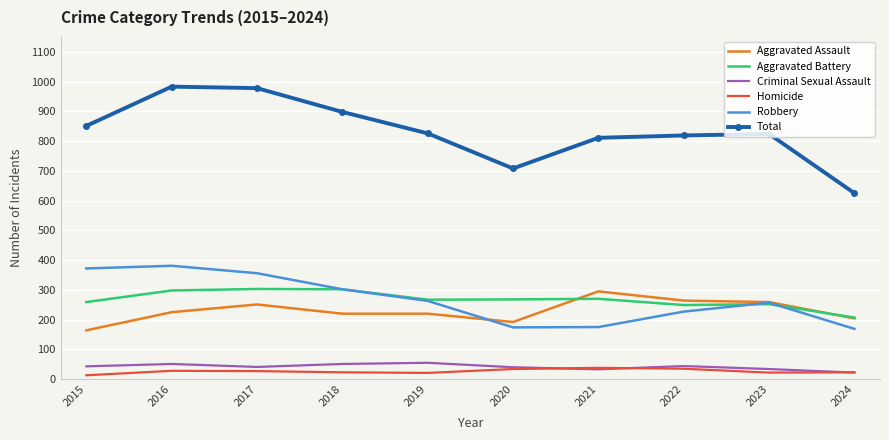

True or false: Robbery and Aggravated Assault intersect in this chart.

True